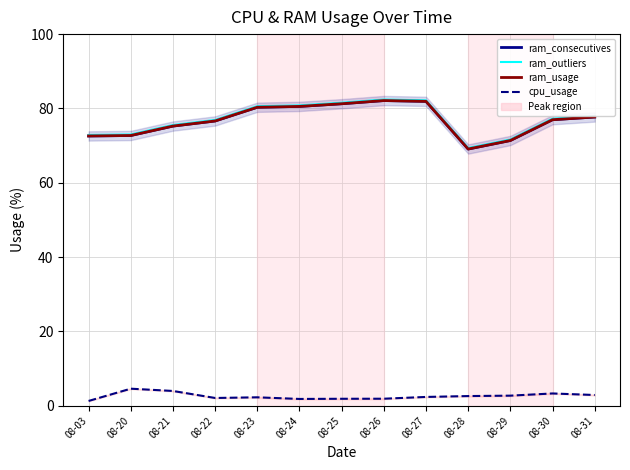

What is the difference between the ram_consecutives values at 08-23 and 08-28?

11.2